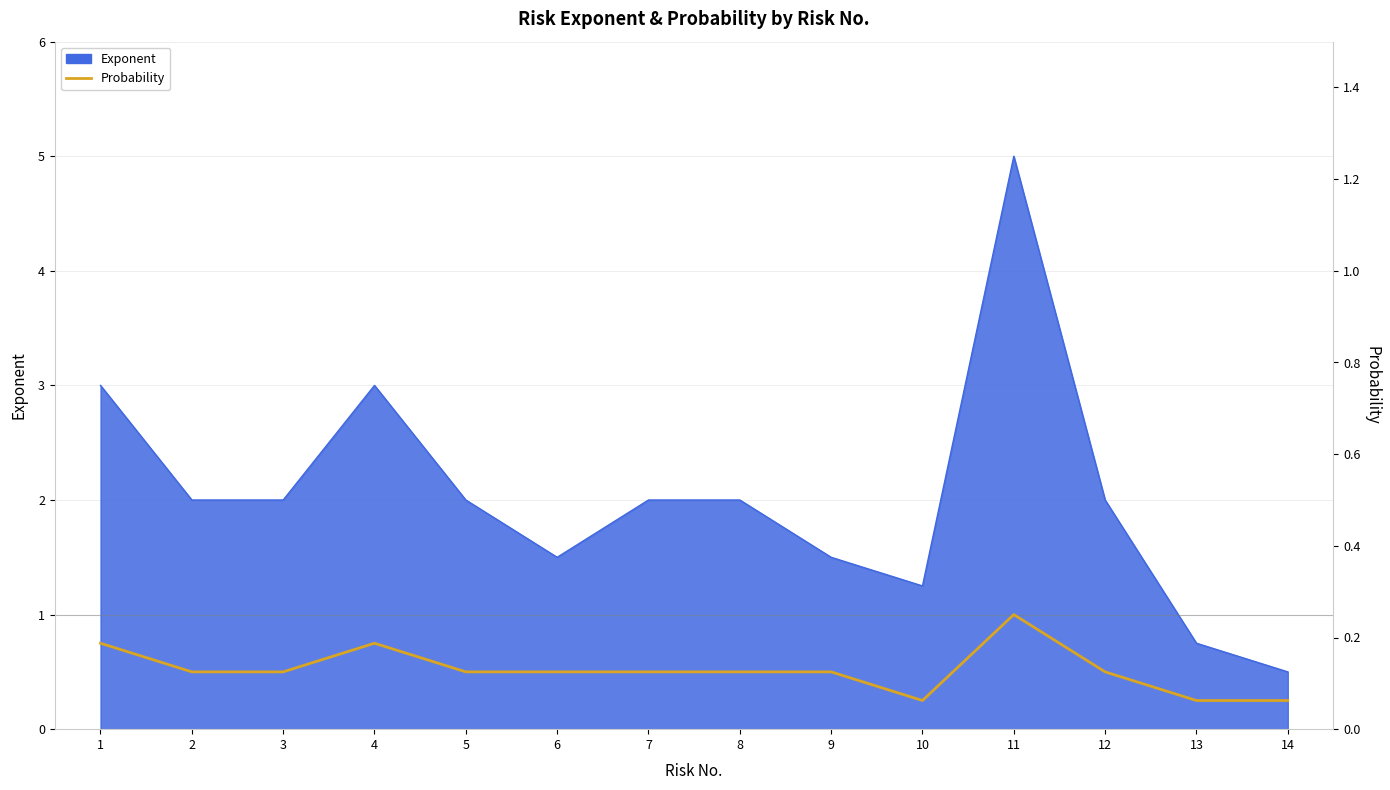

How many lines are shown in the chart?

1